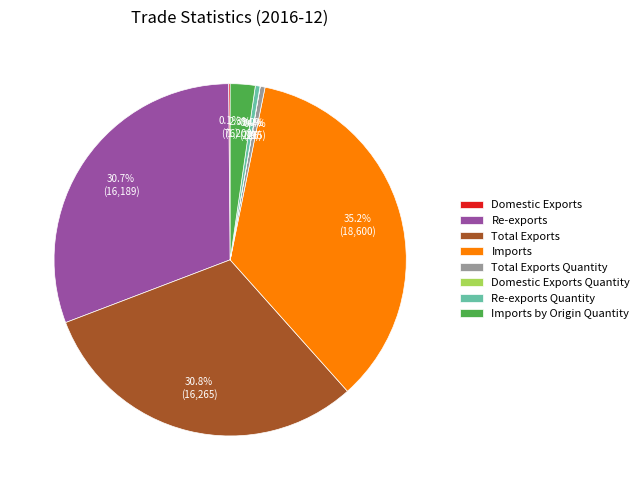

To the nearest percent, what is the combined percentage of Total Exports Quantity and Imports?

36%